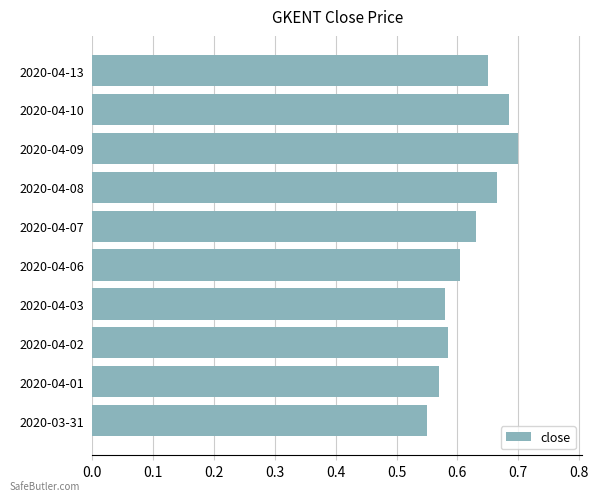

Are the bars grouped side by side (vs. stacked)?

No